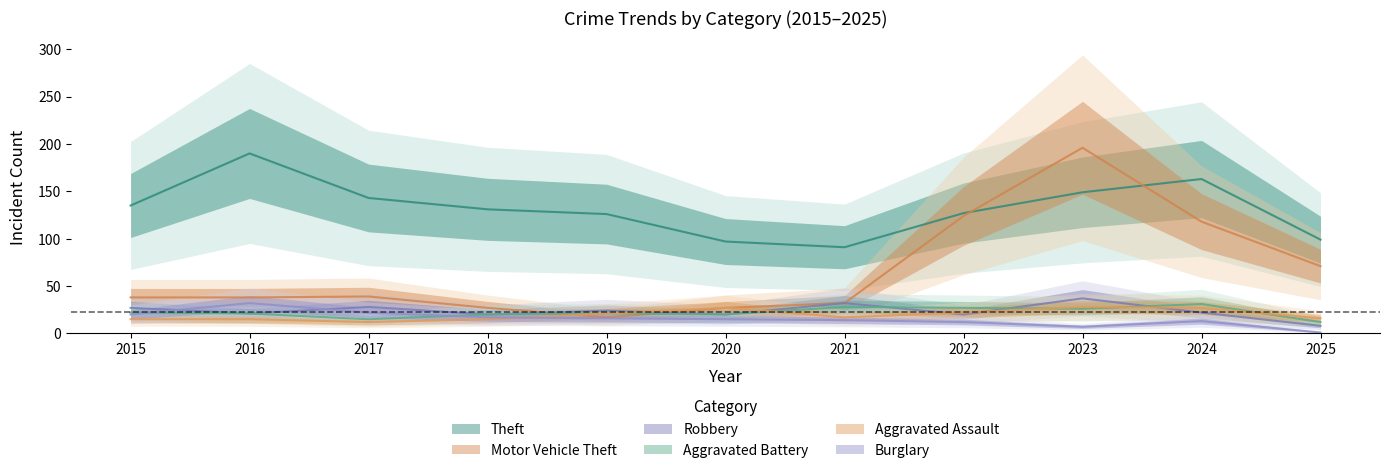

Reading left to right, list all the values displayed in this chart.

Theft: 135	190	143	131	126	97	91	127	149	163	99
Motor Vehicle Theft: 38	38	39	27	17	27	32	124	196	118	71
Robbery: 27	21	28	20	24	20	32	20	37	22	8
Aggravated Battery: 22	21	15	20	21	20	28	27	26	31	12
Aggravated Assault: 15	15	12	15	21	27	17	22	28	27	16
Burglary: 20	32	22	17	16	15	14	12	7	13	1